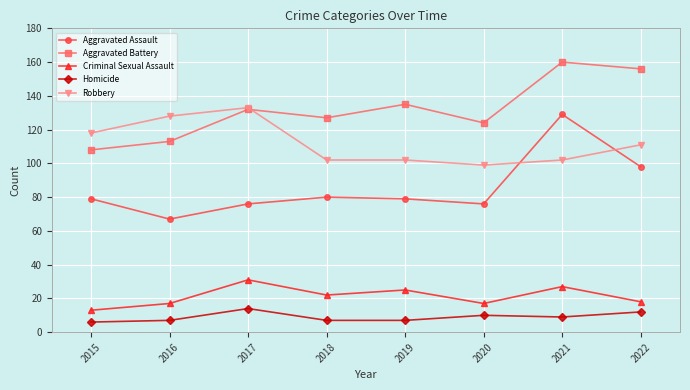

Which series has the widest spread of values?

Aggravated Assault